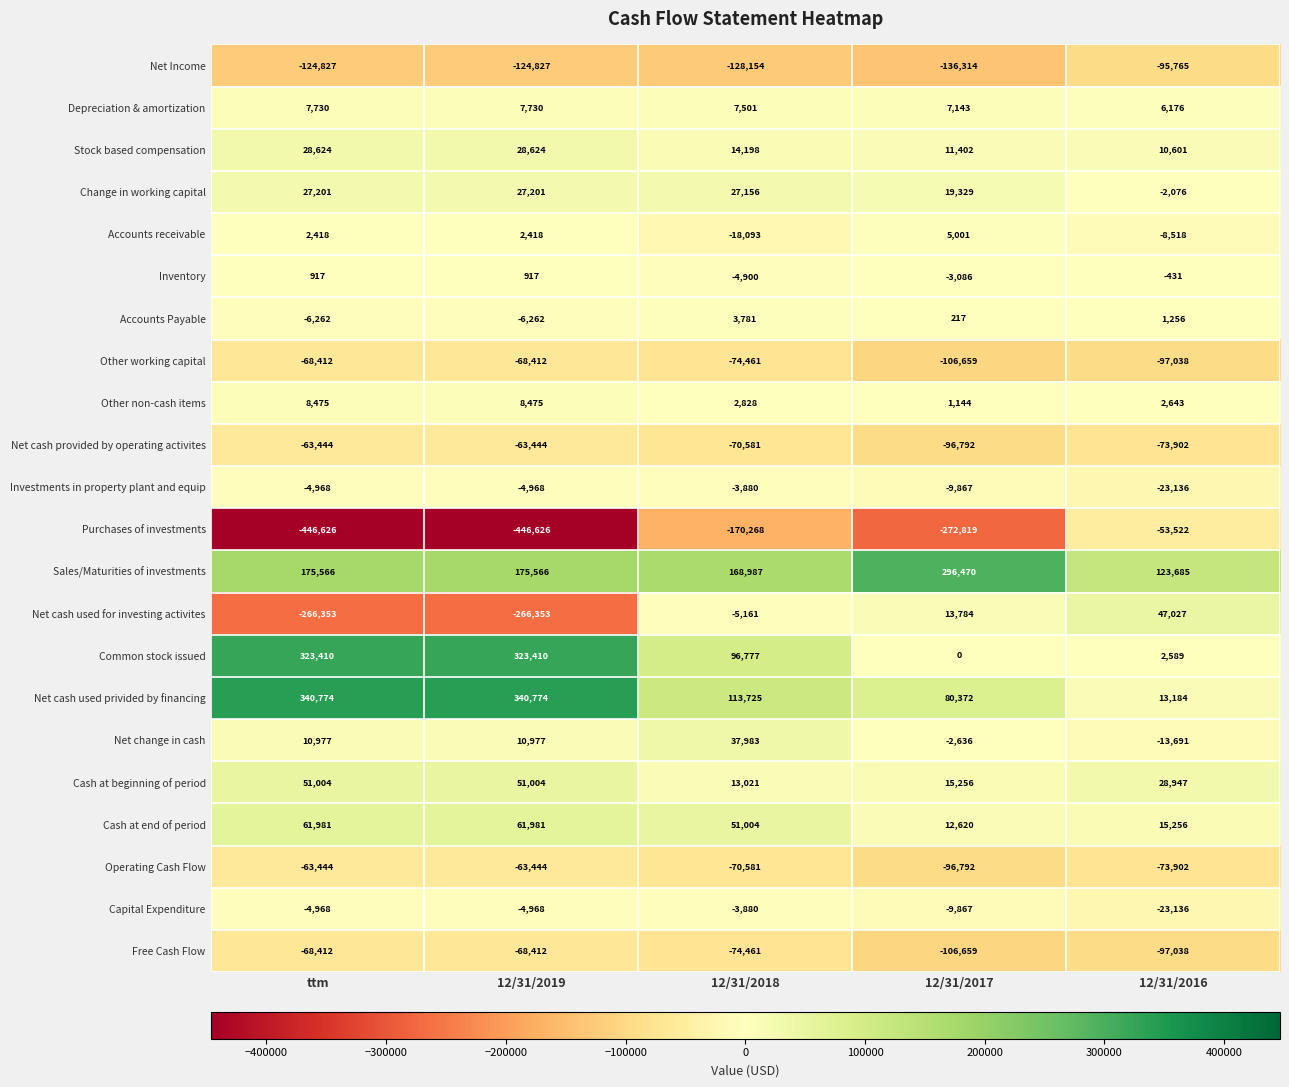

What is the total value across all series at ttm?

-78639